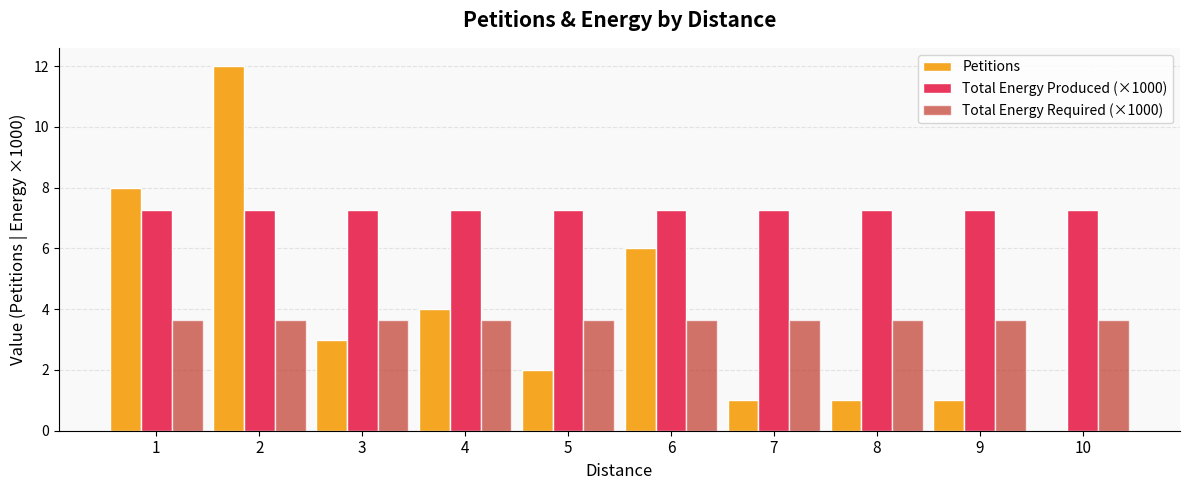

What is the sum of all Petitions values?

38.0